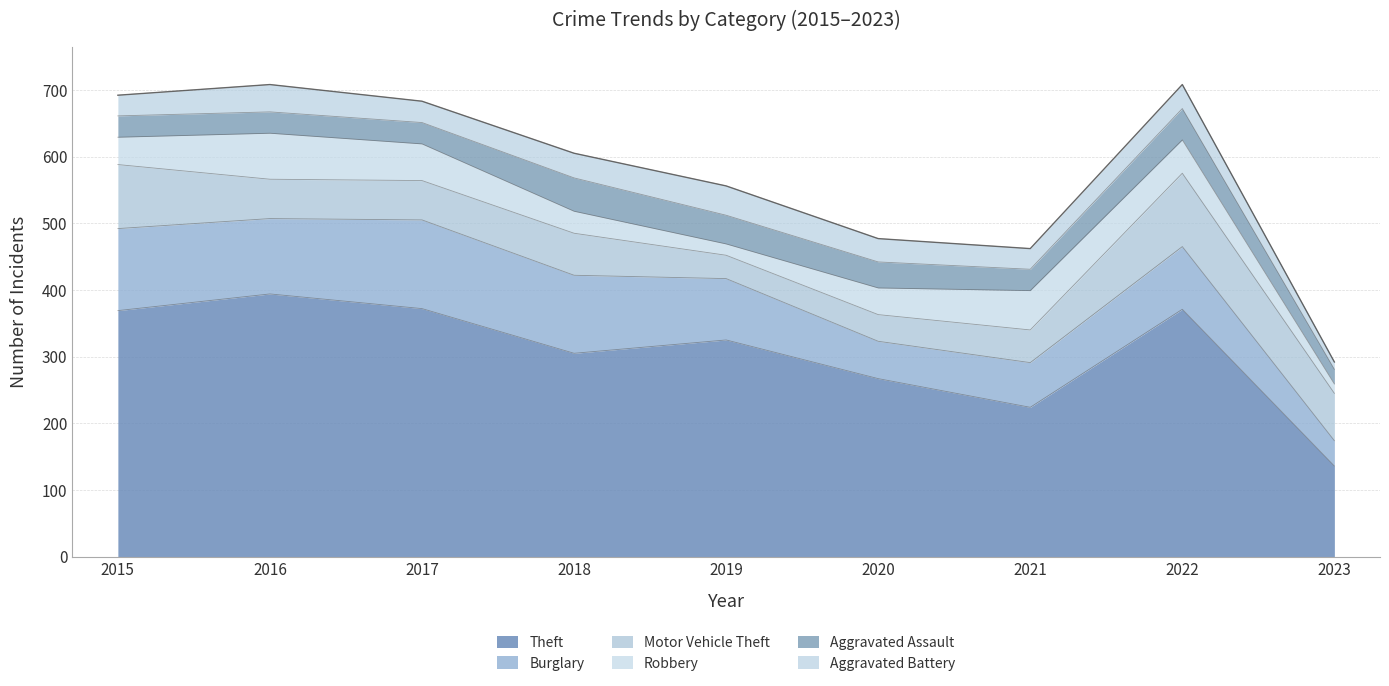

True or false: Burglary and Robbery cross at least once.

False